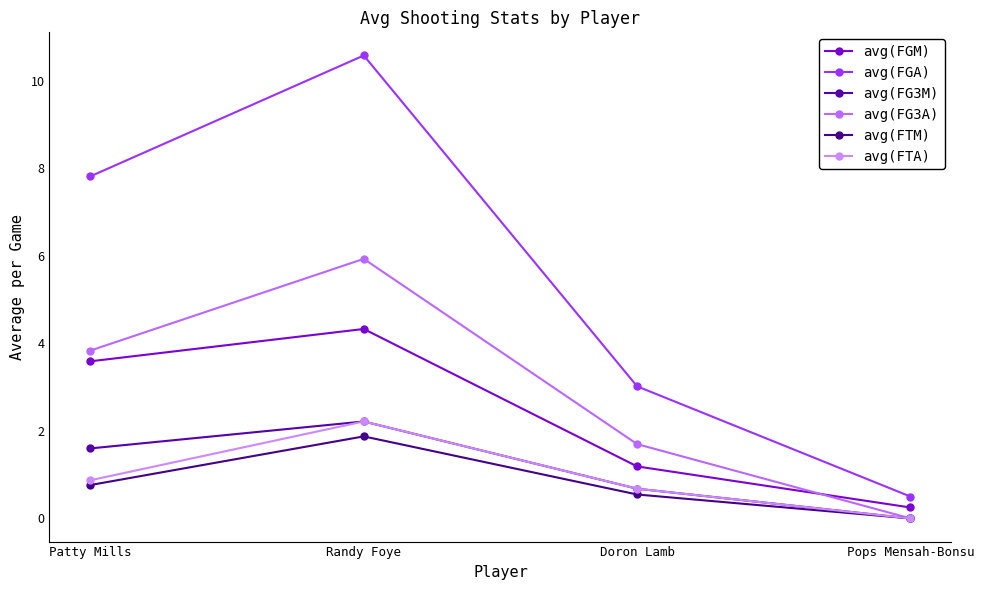

What is the label of the 2nd point from the left?

Randy Foye